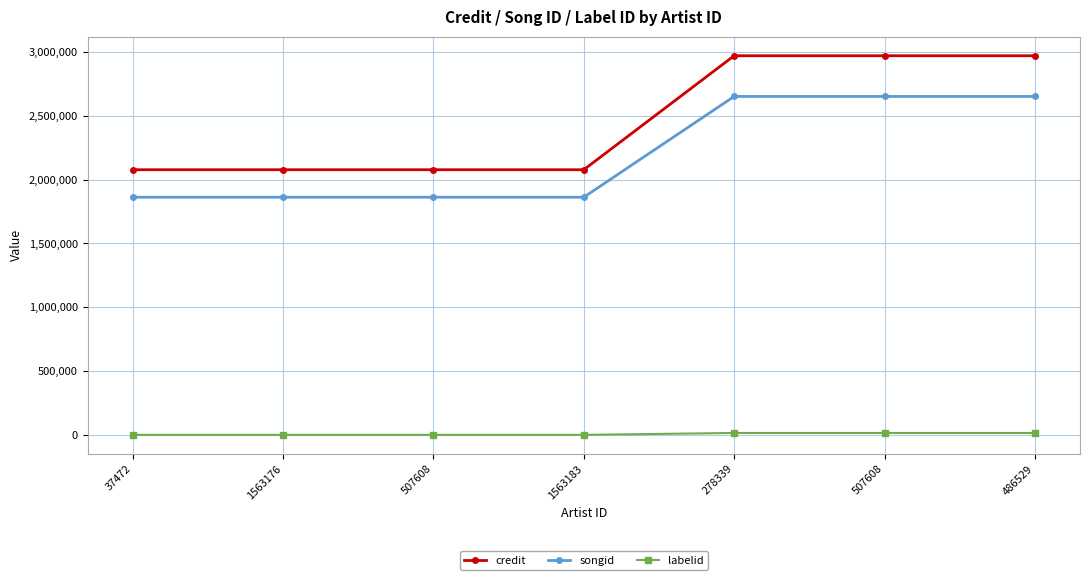

What is the label of the 3rd point from the right?

278339